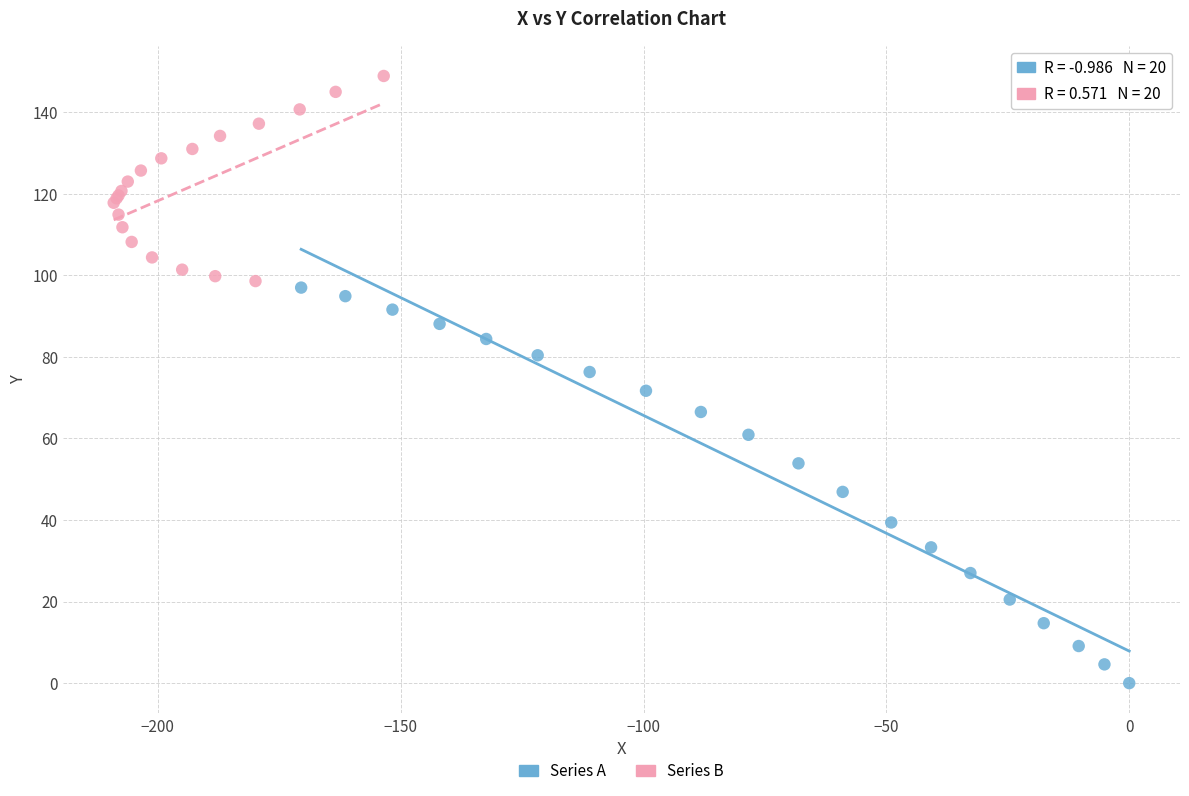

Which series contains the highest Y value?

Series B